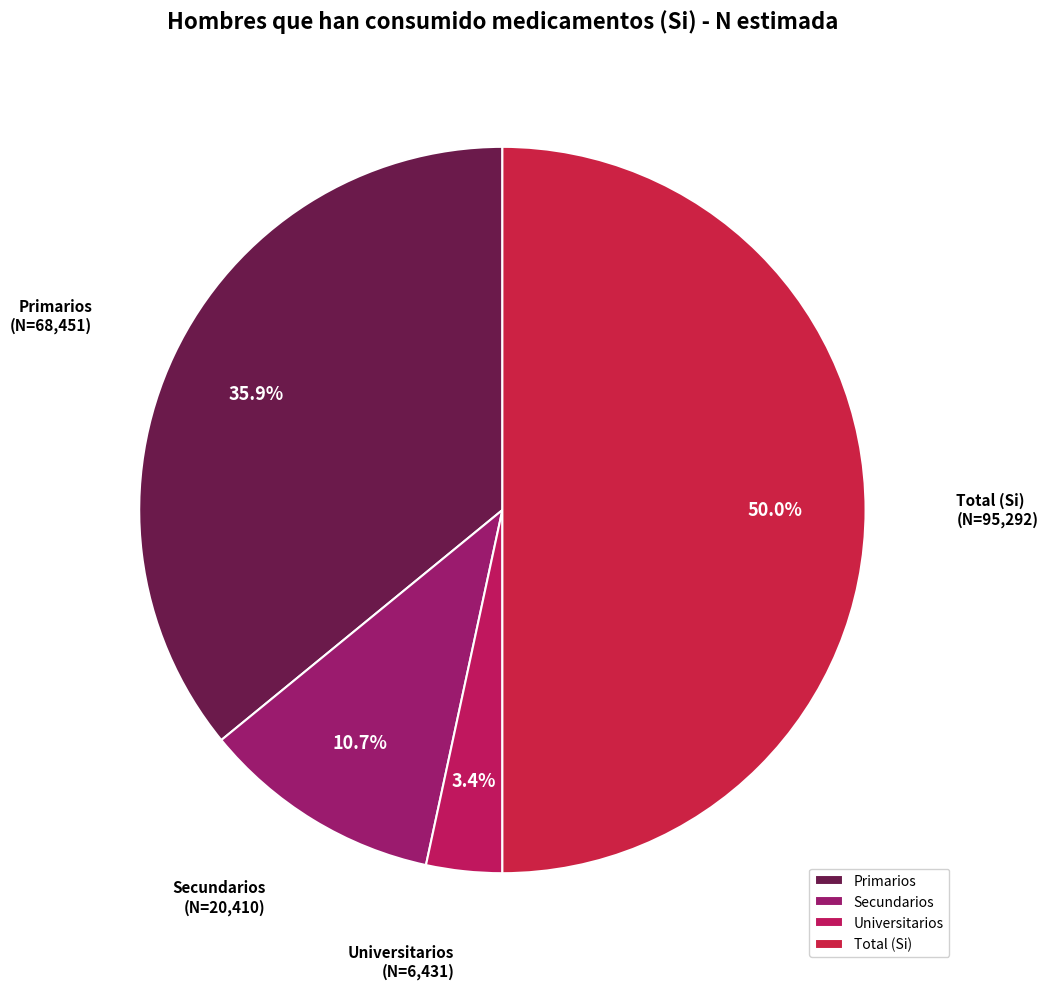

To the nearest percent, what is the difference between the Universitarios and Total (Si) slice percentages?

47%